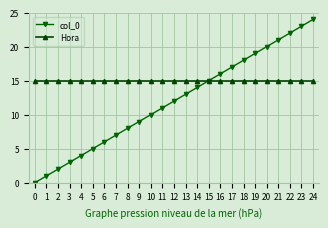

What is the highest value of the col_0 series?

24